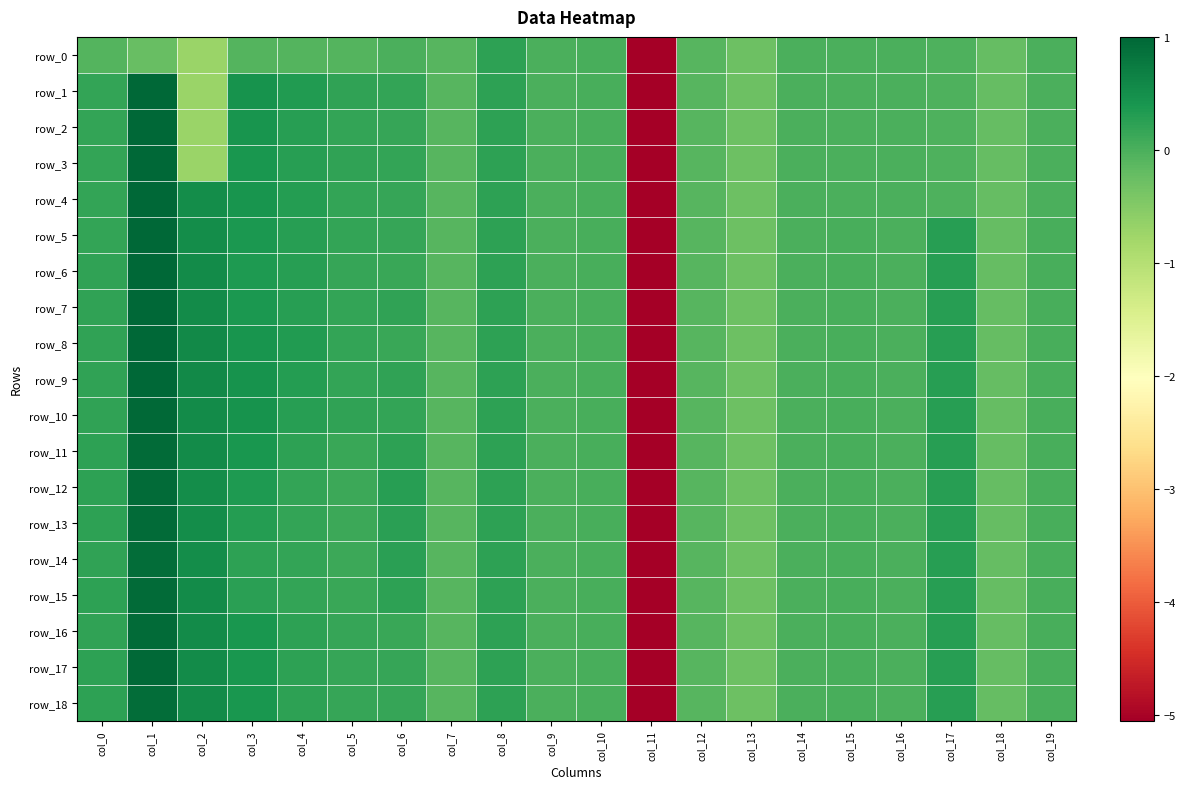

What is the minimum value shown in the chart?

-5.1